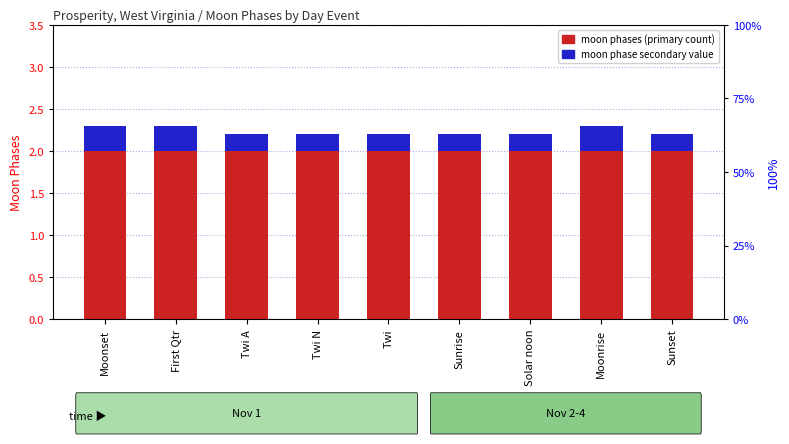

At which category does the chart reach its minimum across all series?

Twi A